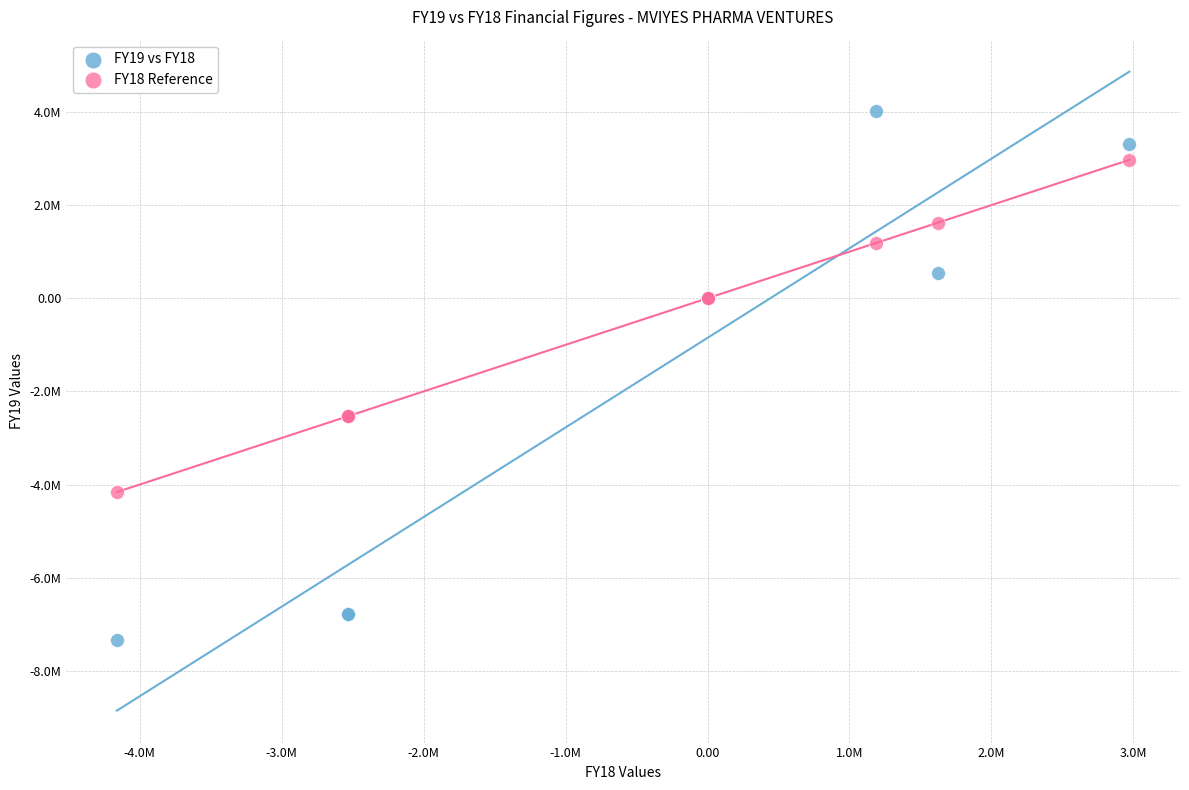

What are all the series names shown in the legend?

FY19 vs FY18, FY18 Reference